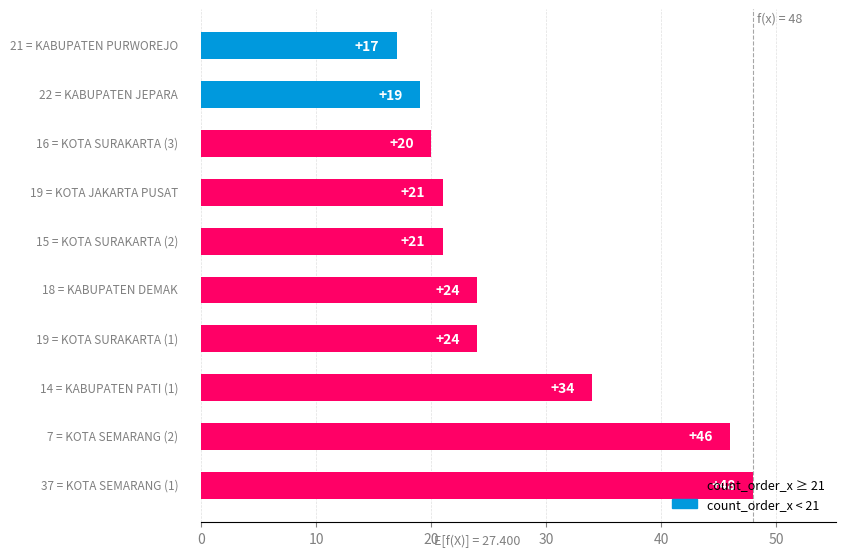

What is the greatest value displayed?

48